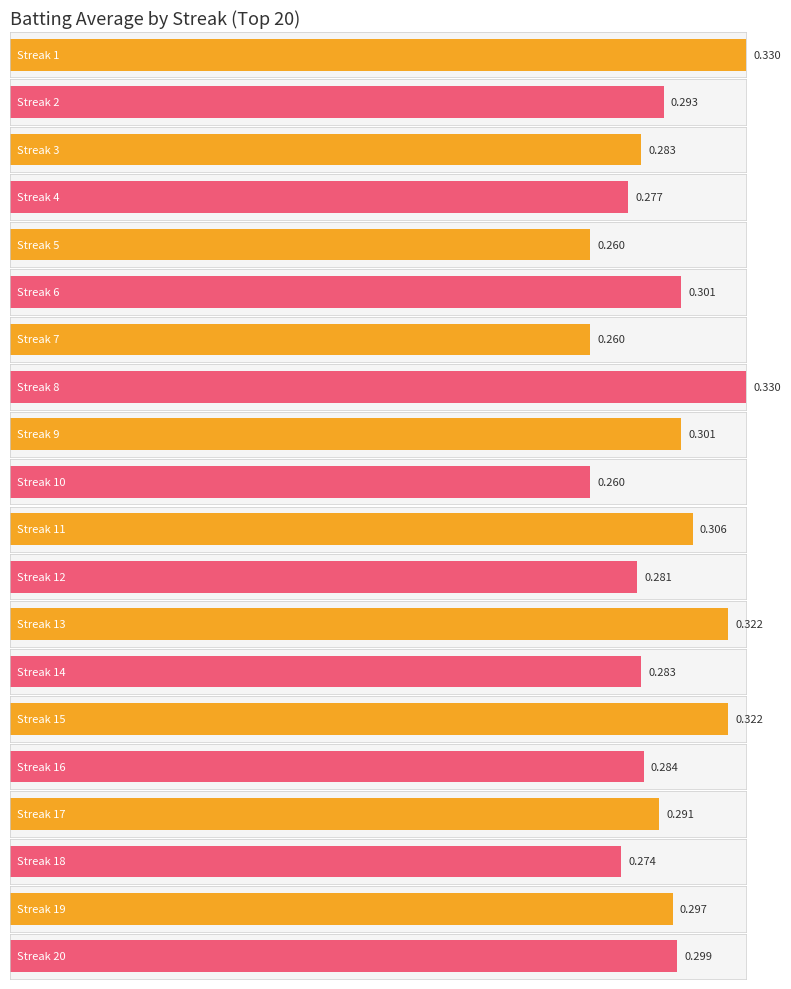

At which category does the chart reach its peak across all series?

1